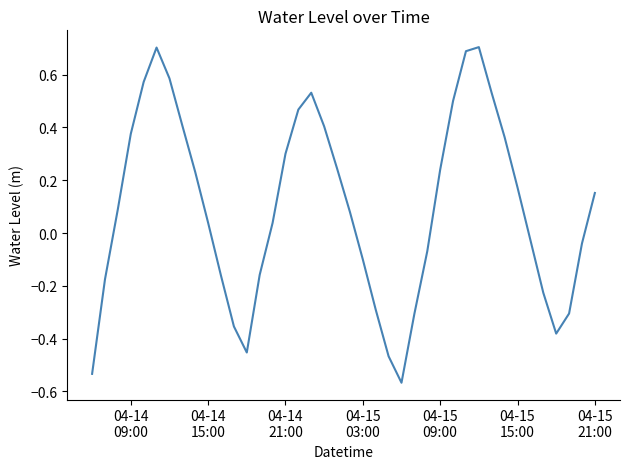

What is the greatest value displayed?

0.7